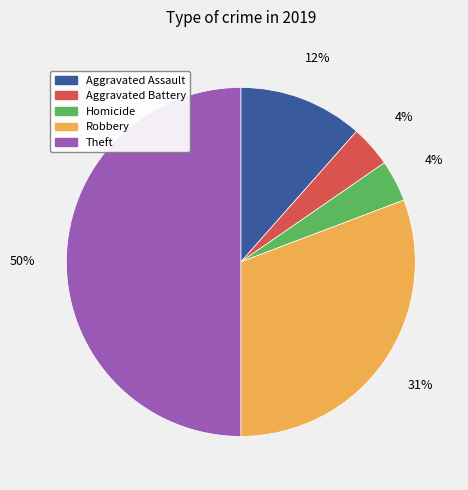

Which category has the biggest portion of the pie?

Theft